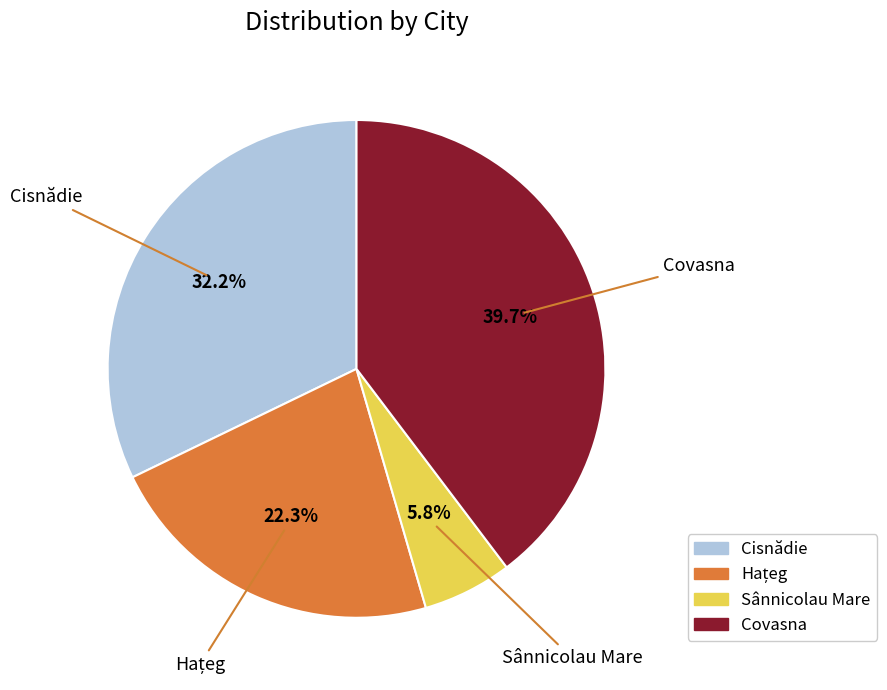

What is the ratio of the value at Covasna to the value at Sânnicolau Mare?

6.8